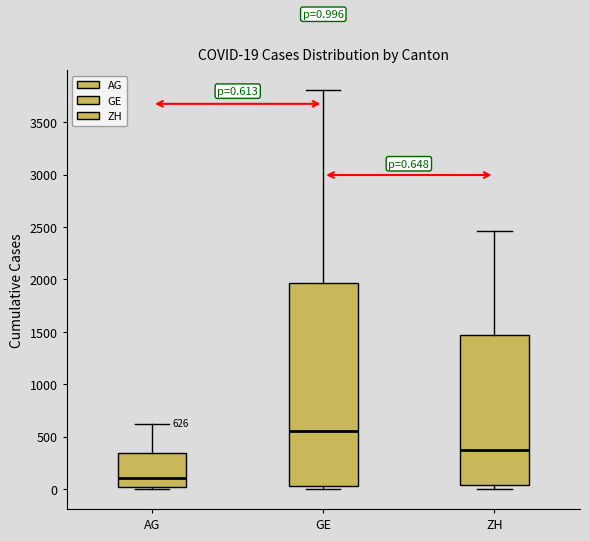

Which box has the lowest median line?

AG